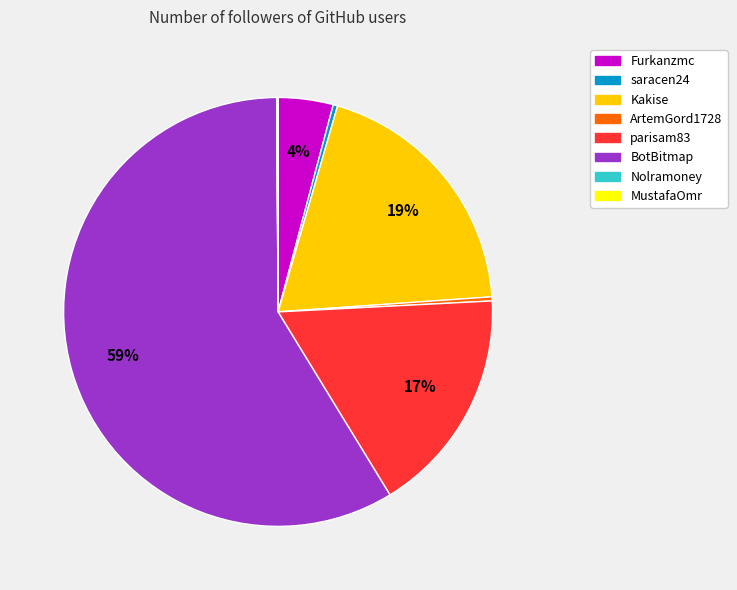

To the nearest percent, what is the combined percentage of saracen24 and Furkanzmc?

4%